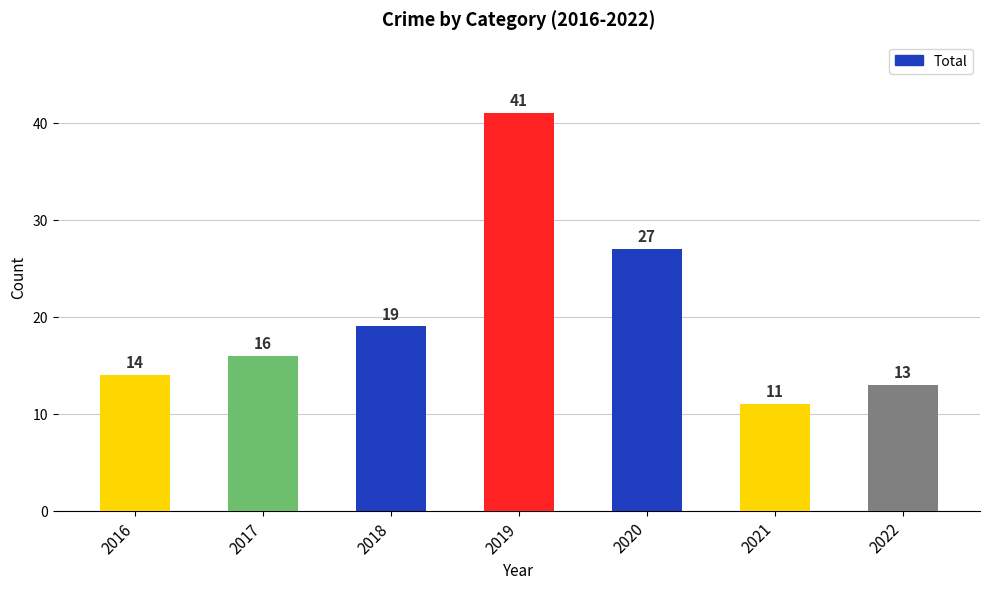

What is the difference between the second highest and minimum values?

16